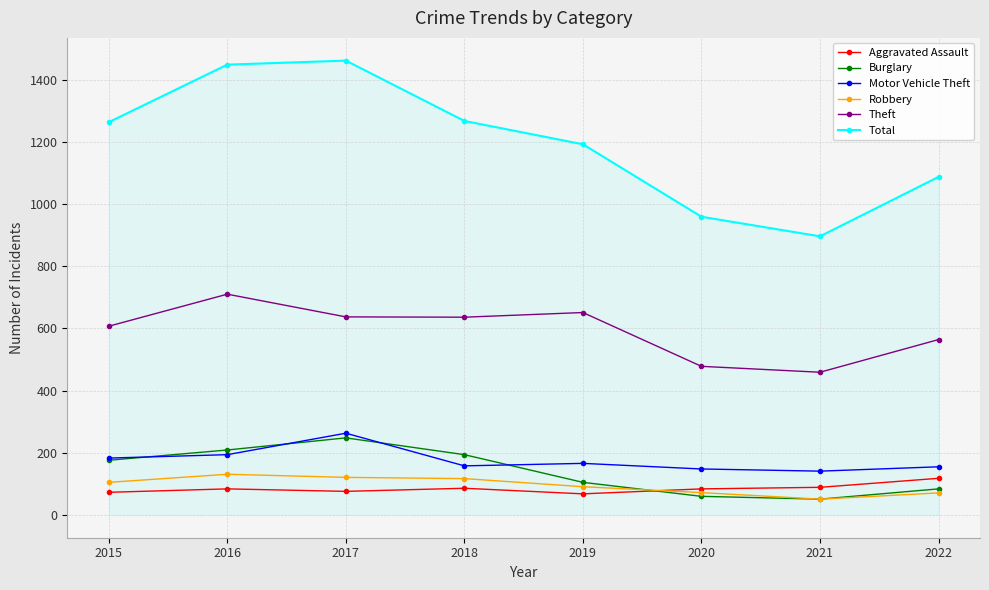

How many values in the Burglary series are below 176?

4